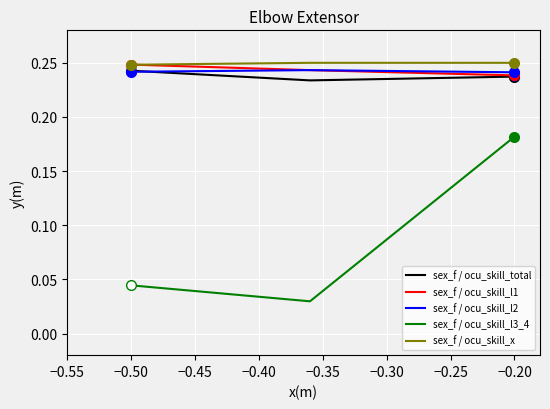

Which series has the largest range (max minus min)?

sex_f / ocu_skill_l3_4